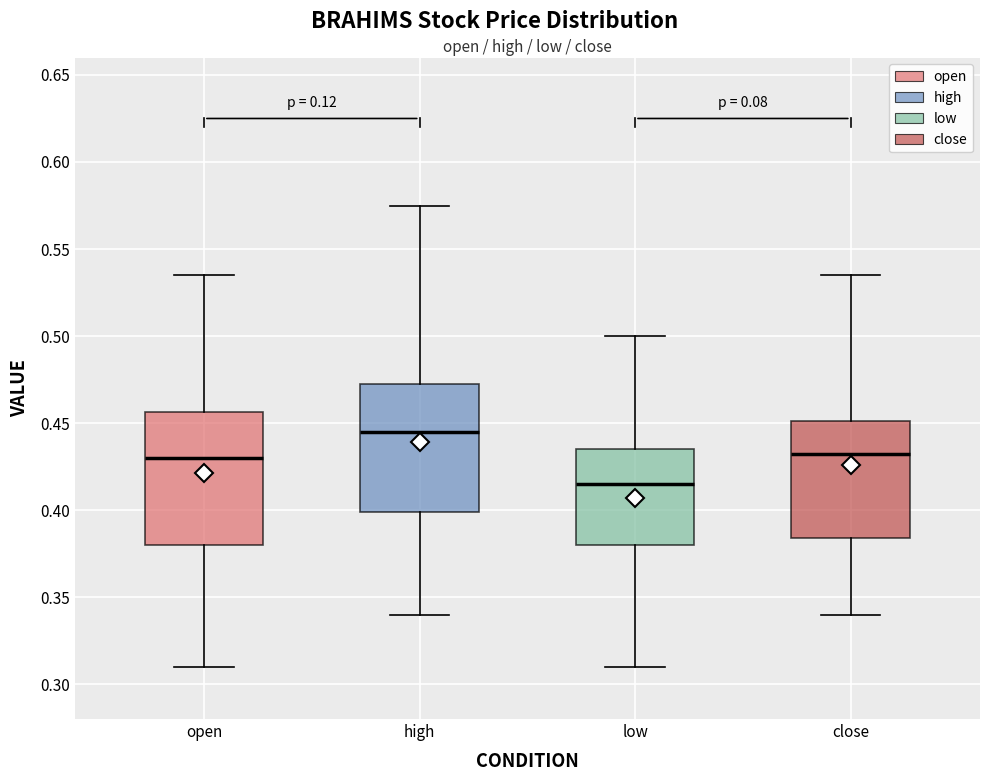

Which box has the lowest median line?

low